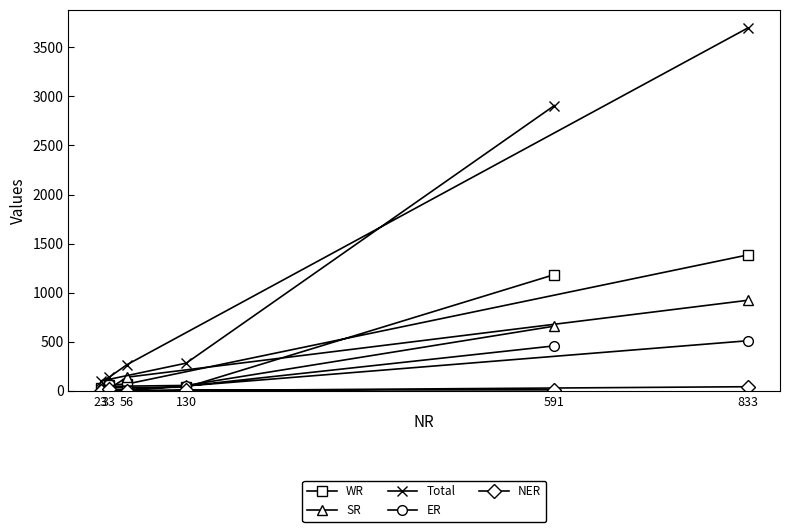

The NER series shows -29 at 23. True or false?

False